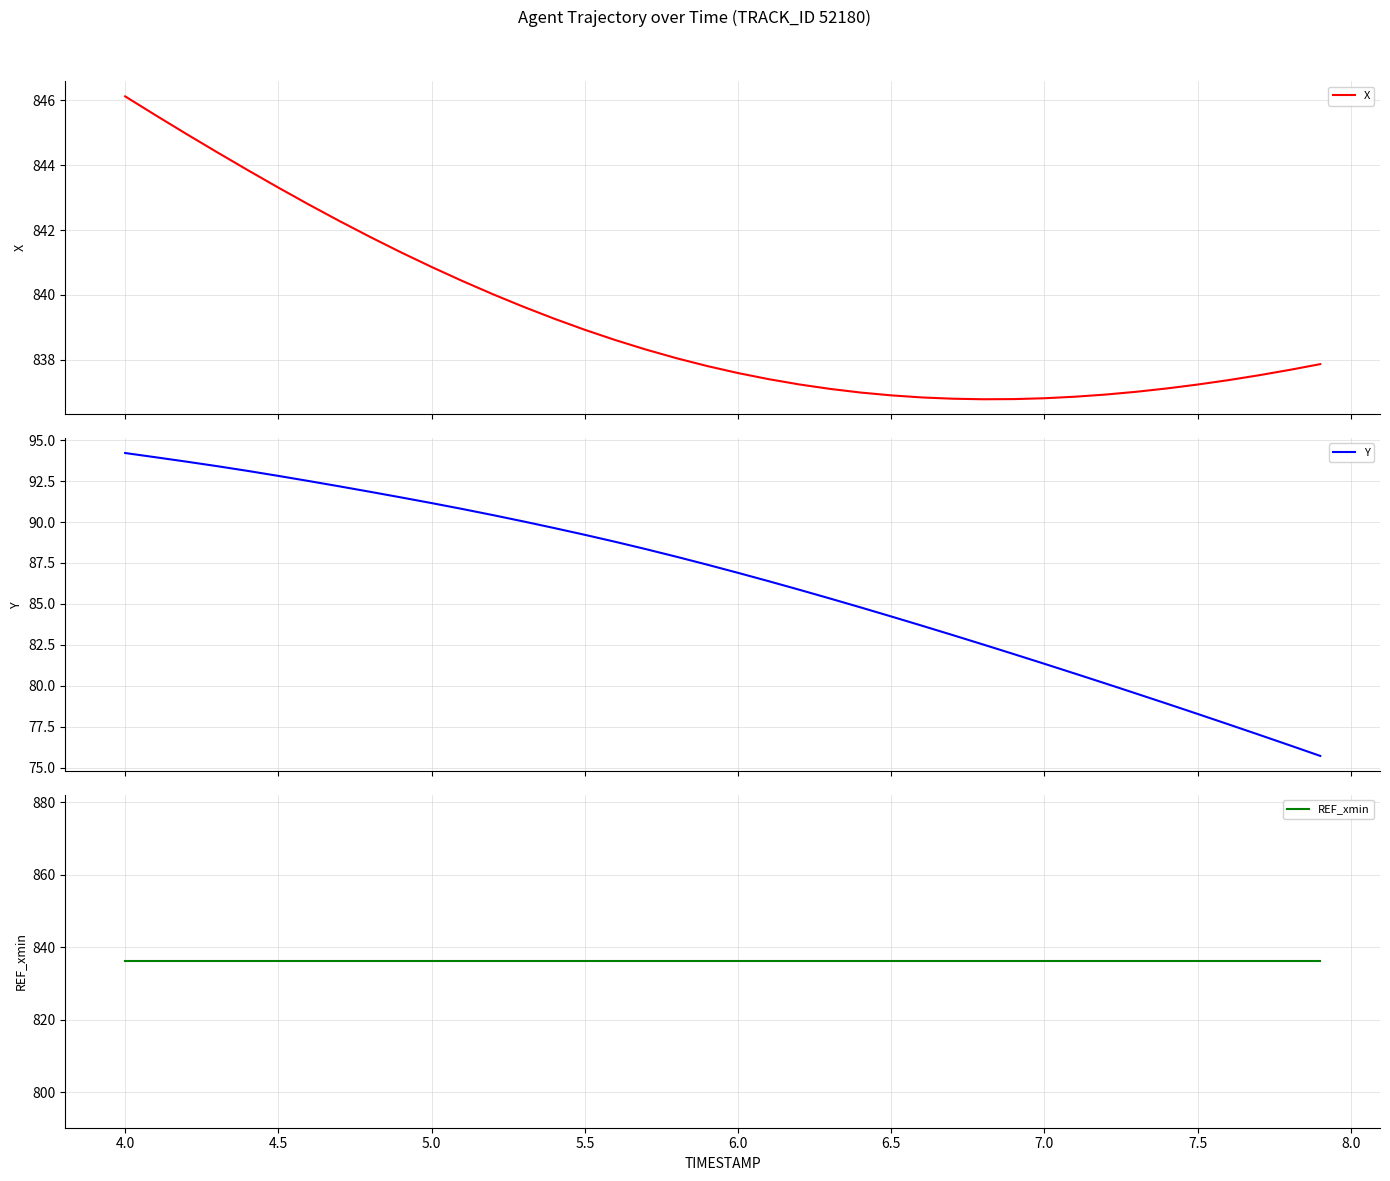

What is the lowest value of the X series?

836.8